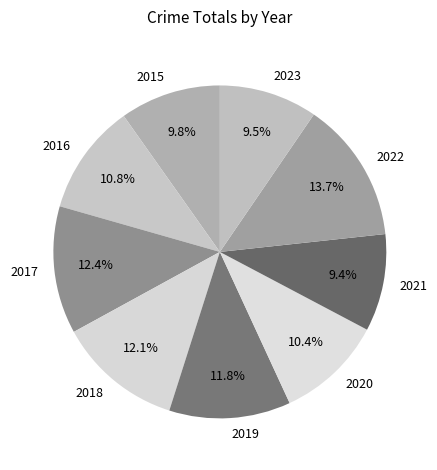

What is the total percentage of 2019 and 2016?

22.6%